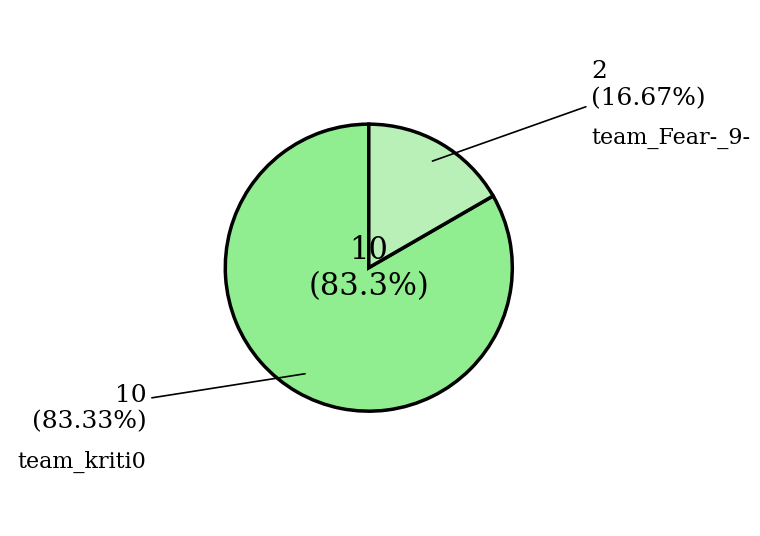

What percentage is the team_Fear-_9- slice, to the nearest percent?

17%